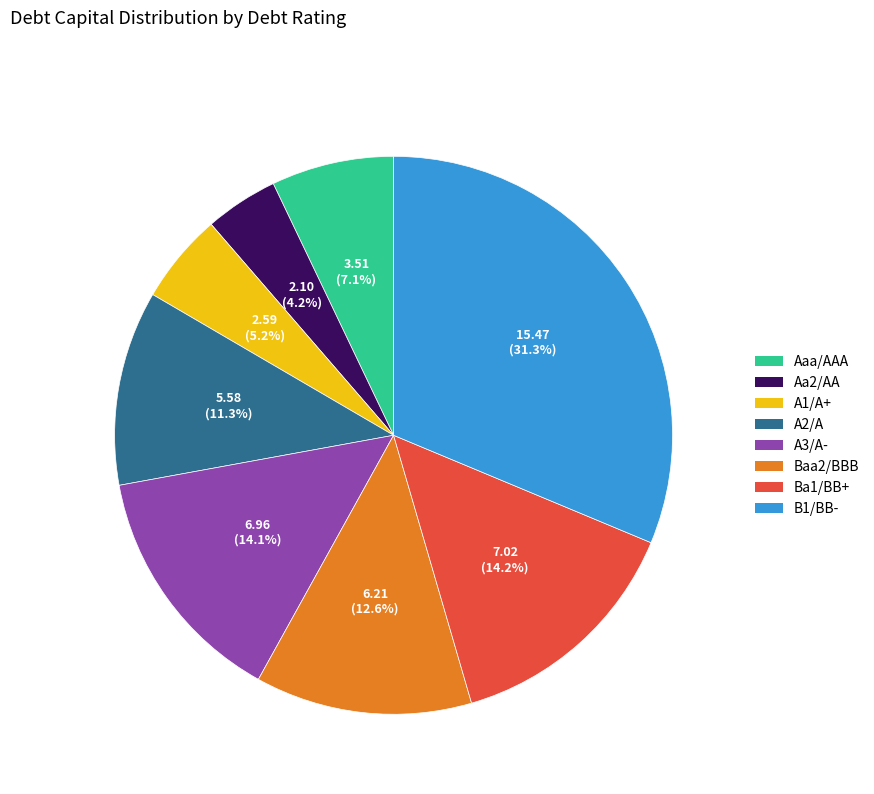

What is the largest slice in the pie chart?

B1/BB-